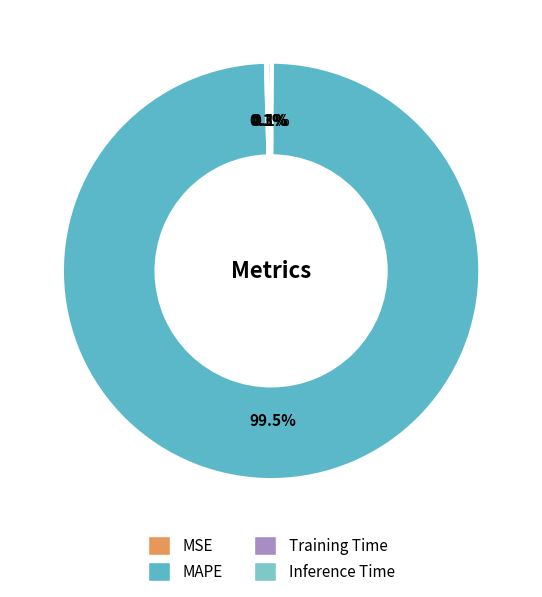

Between Inference Time and MAPE, which is larger?

MAPE